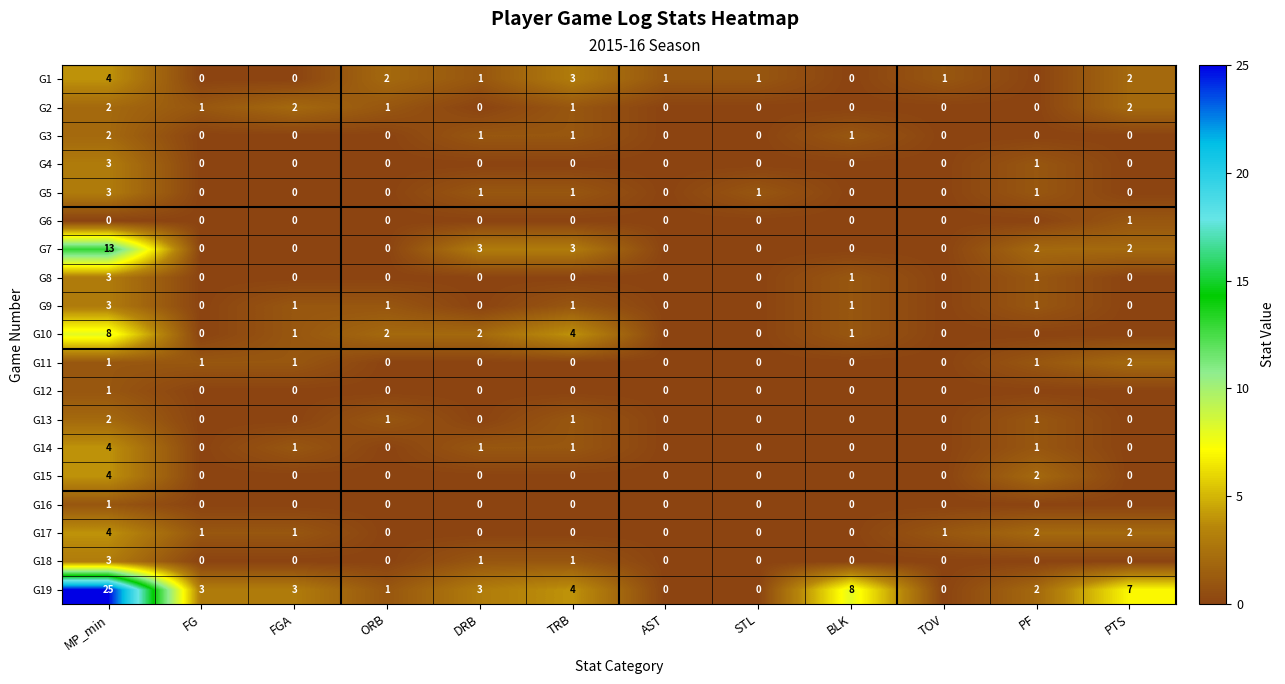

How many G9 values are between 0 and 1?

11